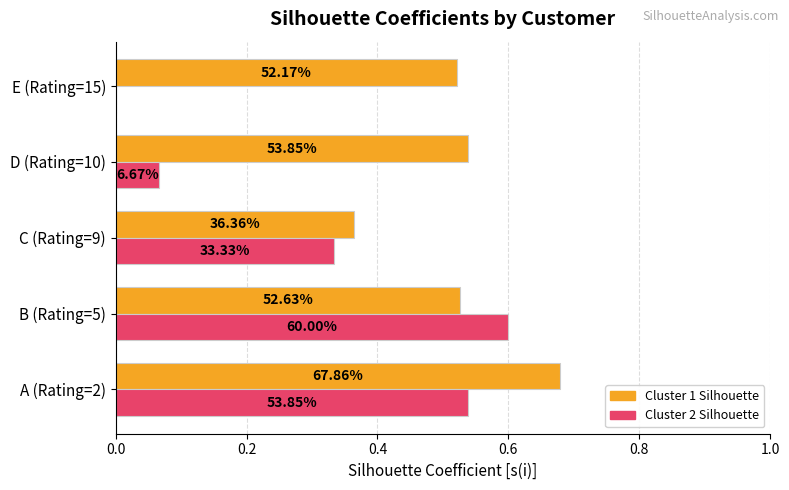

Reading right to left, extract all data points from this chart.

Silhouette Coefficient [s(i)] - Cluster1: 0.5	0.5	0.4	0.5	0.7
Silhouette Coefficient [s(i)] - Cluster2: 0.0	0.1	0.3	0.6	0.5